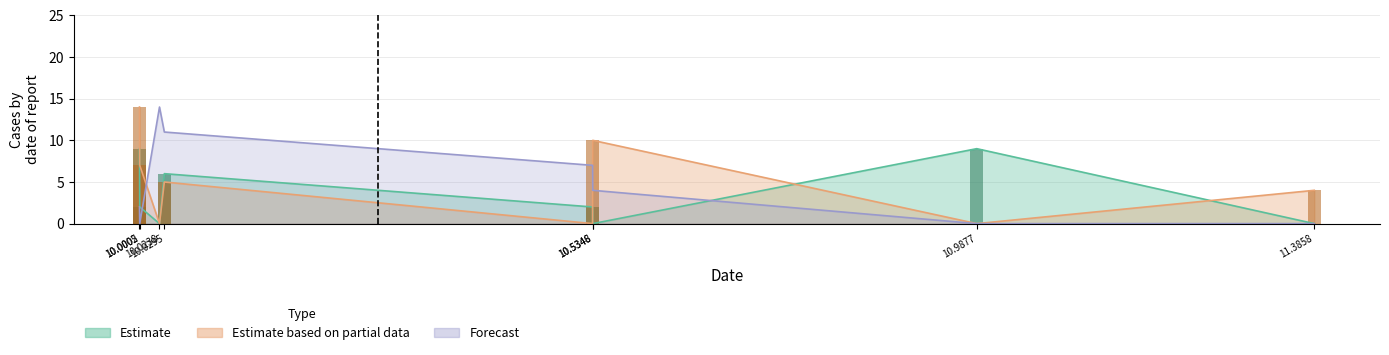

Is it true that Estimate based on partial data equals 7 at 10.5346?

False